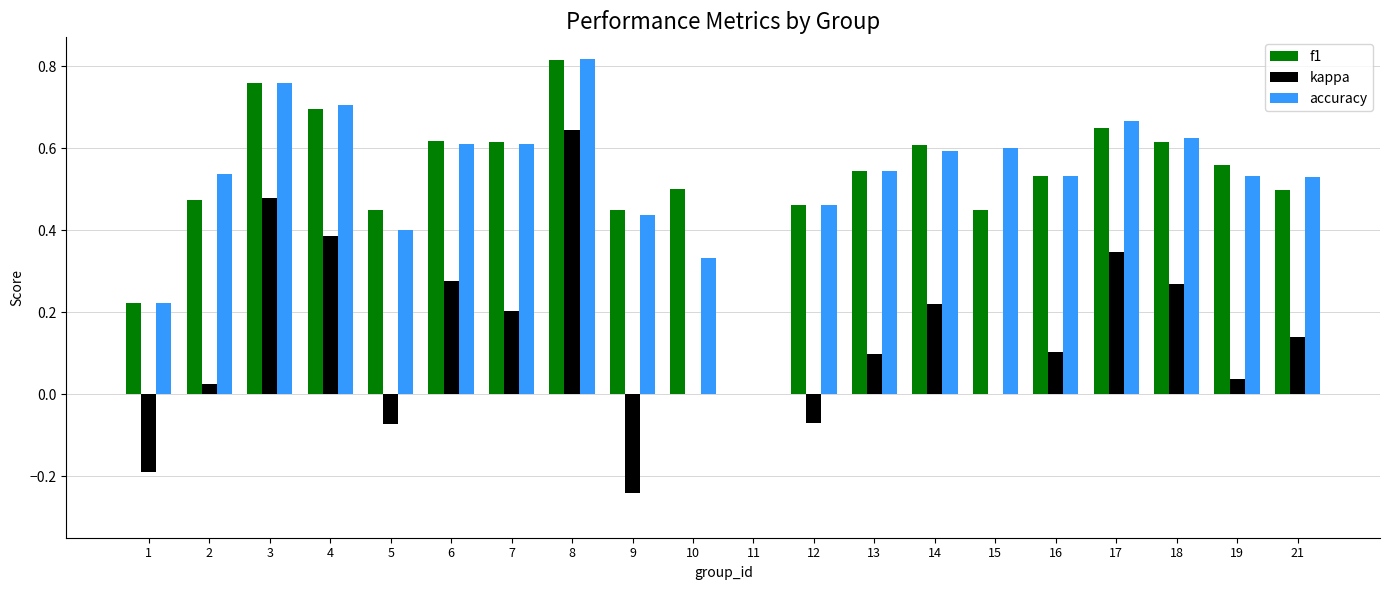

How many categories are shown in the chart?

20